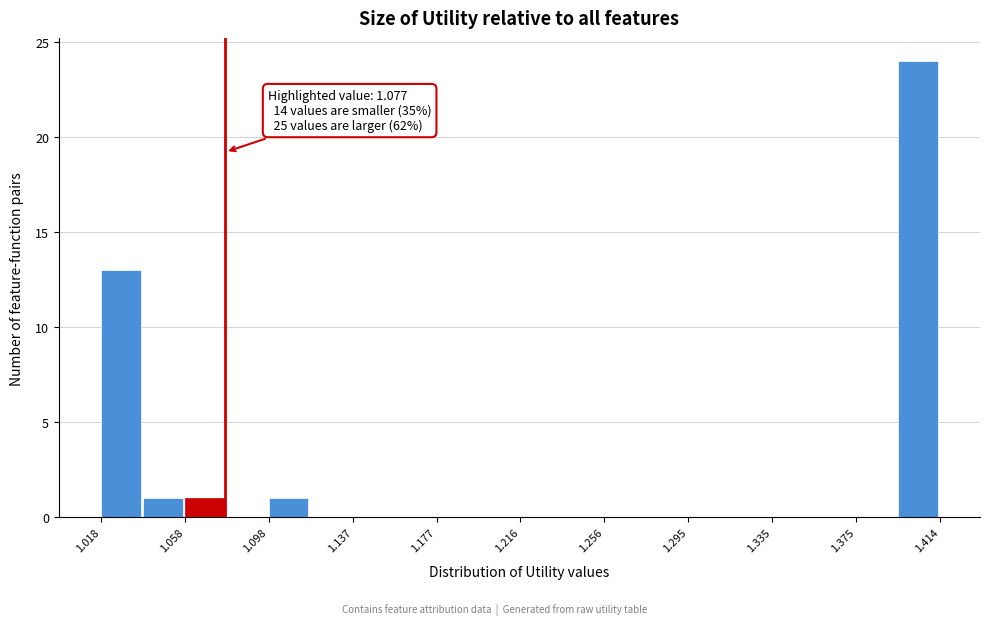

Around what value on the x-axis is the tallest bar? Give the approximate position of its centre, as read against the axis.

1.405